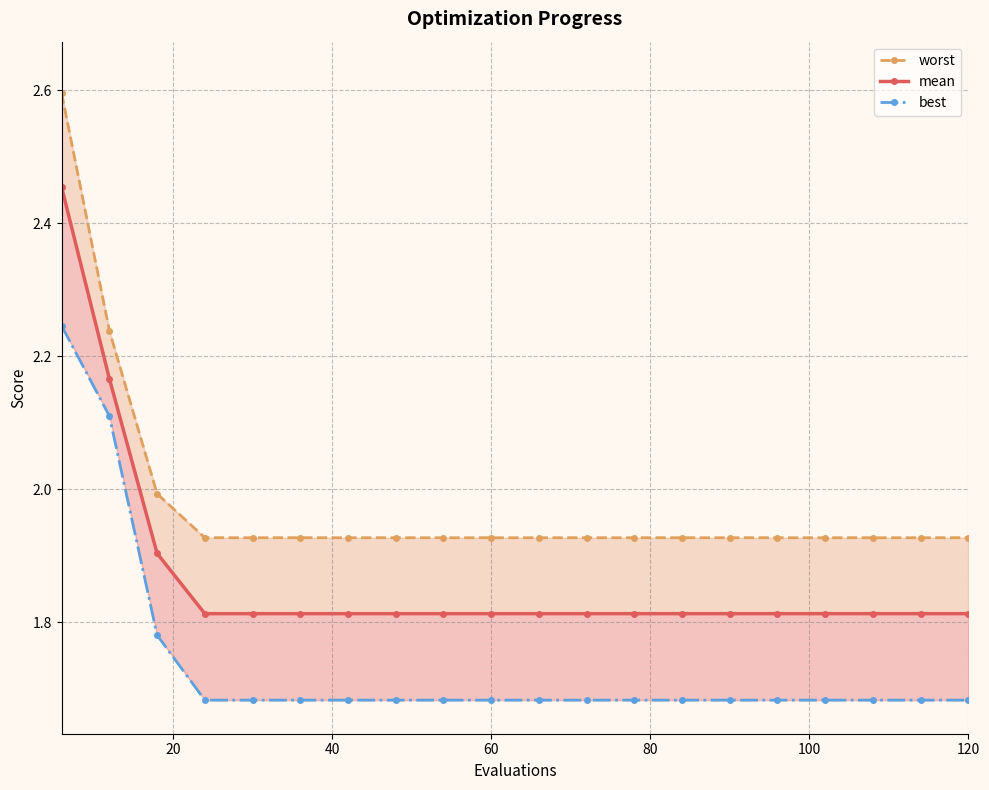

What are all the series names shown in the legend?

worst, mean, best